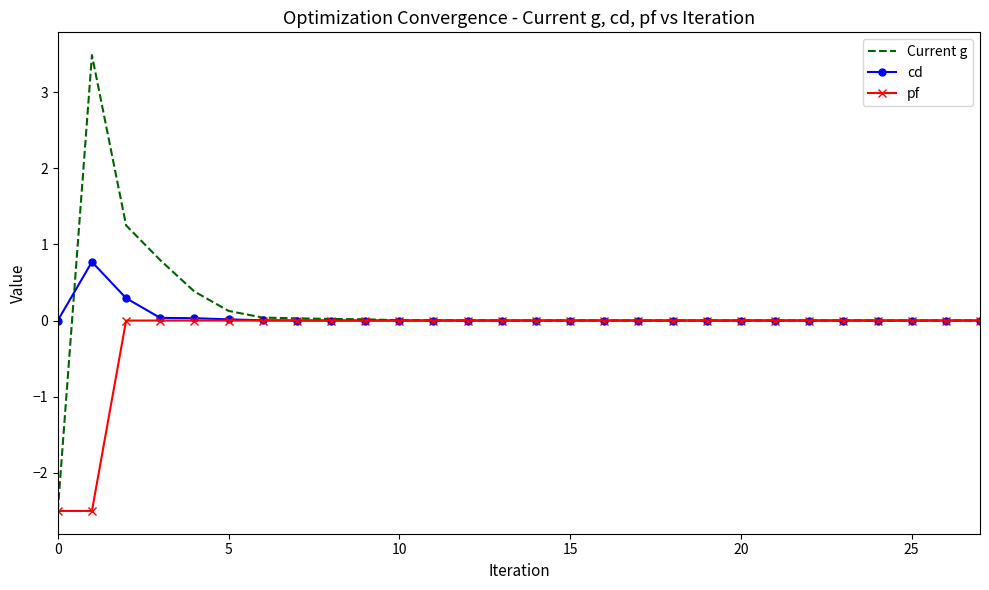

List the series in order of their peak value, lowest first.

pf, cd, Current g